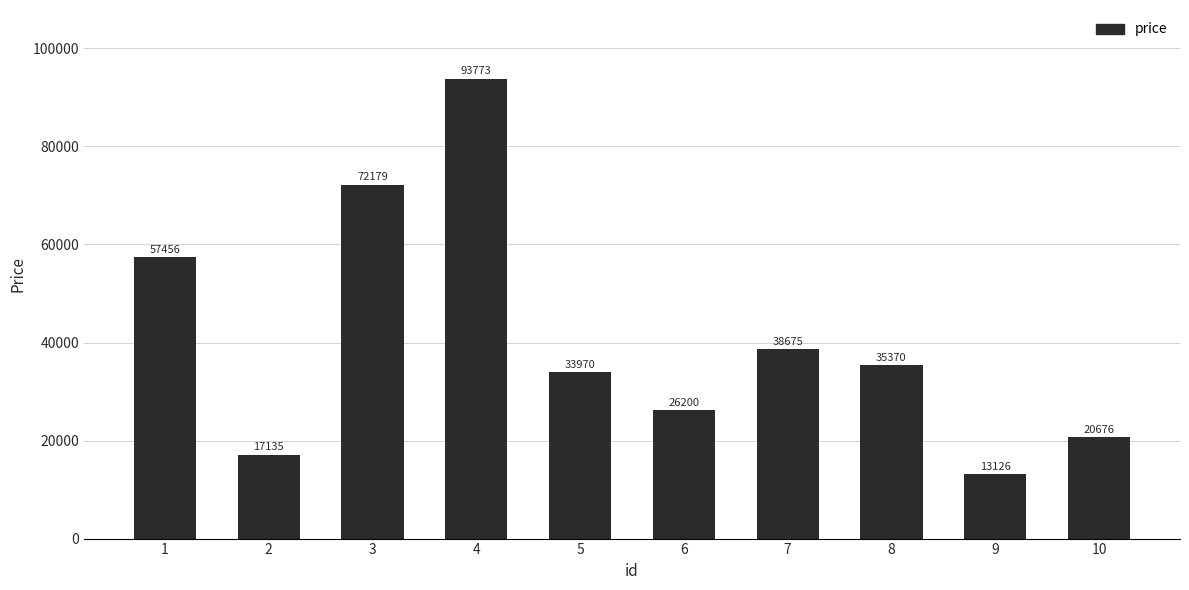

List the labels in order of value, largest first.

4, 3, 1, 7, 8, 5, 6, 10, 2, 9